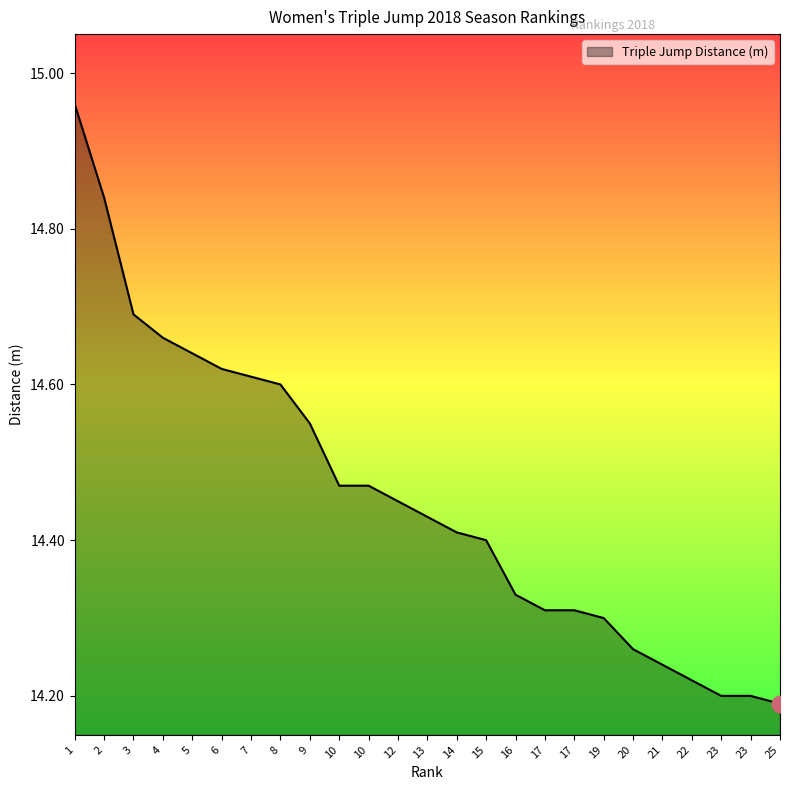

Is it true that the value at 21 is 14.2?

True